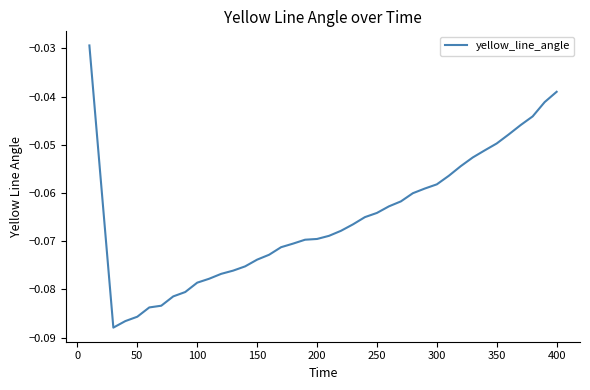

Does the chart display data point markers on the line(s)?

No